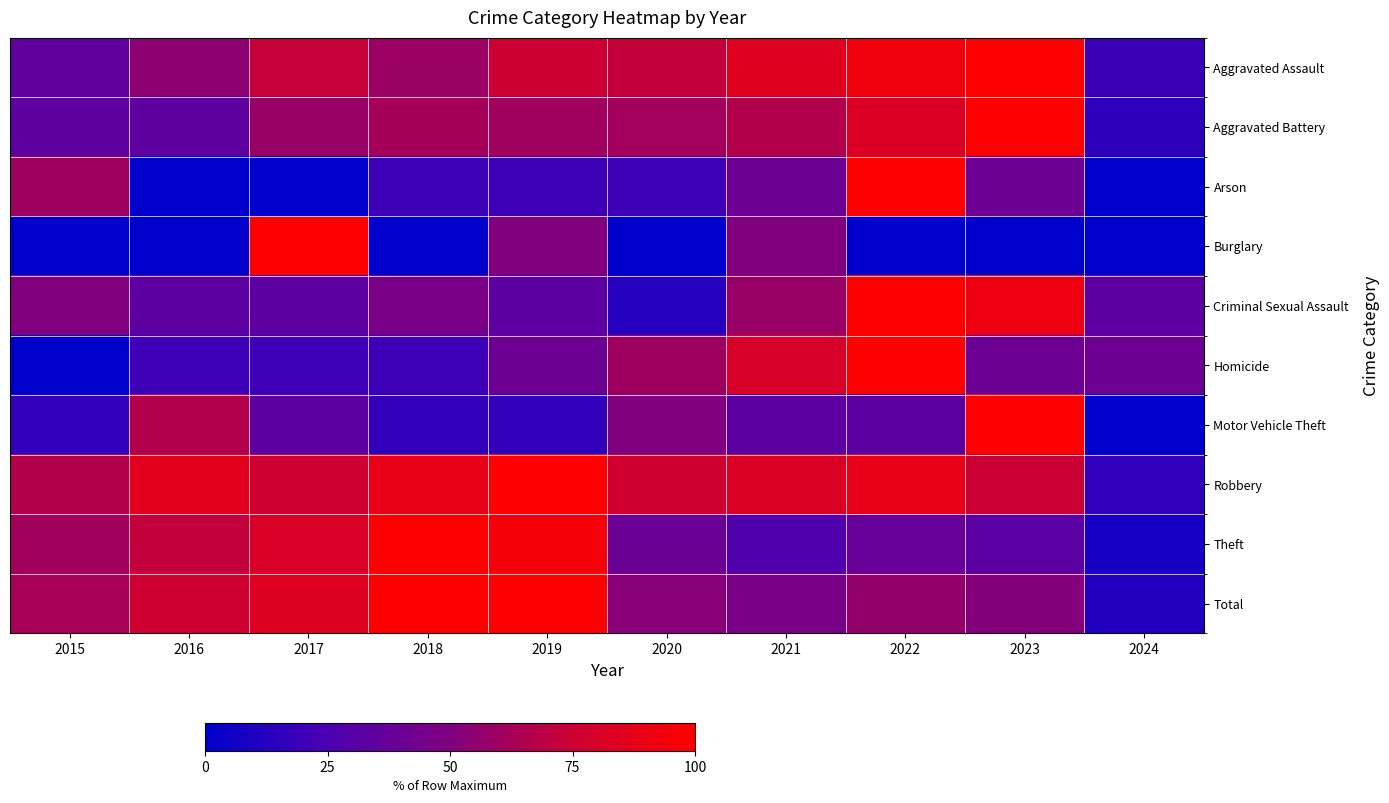

Reading left to right, extract all data points from this chart.

Aggravated Assault: 2015=35.4	2016=54.6	2017=73.1	2018=59.2	2019=75.4	2020=72.3	2021=84.6	2022=93.1	2023=100.0	2024=19.2
Aggravated Battery: 2015=33.6	2016=33.6	2017=58.2	2018=62.3	2019=60.7	2020=61.5	2021=66.8	2022=82.8	2023=100.0	2024=15.6
Arson: 2015=60.0	2016=0.0	2017=0.0	2018=20.0	2019=20.0	2020=20.0	2021=40.0	2022=100.0	2023=40.0	2024=0.0
Burglary: 2015=0.0	2016=0.0	2017=100.0	2018=0.0	2019=50.0	2020=0.0	2021=50.0	2022=0.0	2023=0.0	2024=0.0
Criminal Sexual Assault: 2015=50.0	2016=33.3	2017=33.3	2018=45.8	2019=33.3	2020=12.5	2021=58.3	2022=100.0	2023=91.7	2024=33.3
Homicide: 2015=0.0	2016=20.0	2017=20.0	2018=20.0	2019=40.0	2020=60.0	2021=80.0	2022=100.0	2023=40.0	2024=40.0
Motor Vehicle Theft: 2015=16.7	2016=66.7	2017=33.3	2018=16.7	2019=16.7	2020=50.0	2021=33.3	2022=33.3	2023=100.0	2024=0.0
Robbery: 2015=66.8	2016=86.3	2017=75.5	2018=88.0	2019=100.0	2020=76.1	2021=81.9	2022=88.2	2023=74.5	2024=15.9
Theft: 2015=61.0	2016=71.6	2017=81.0	2018=100.0	2019=95.2	2020=39.7	2021=27.4	2022=37.6	2023=32.5	2024=7.6
Total: 2015=63.4	2016=75.7	2017=83.5	2018=100.0	2019=99.2	2020=52.6	2021=45.8	2022=56.7	2023=51.8	2024=11.1